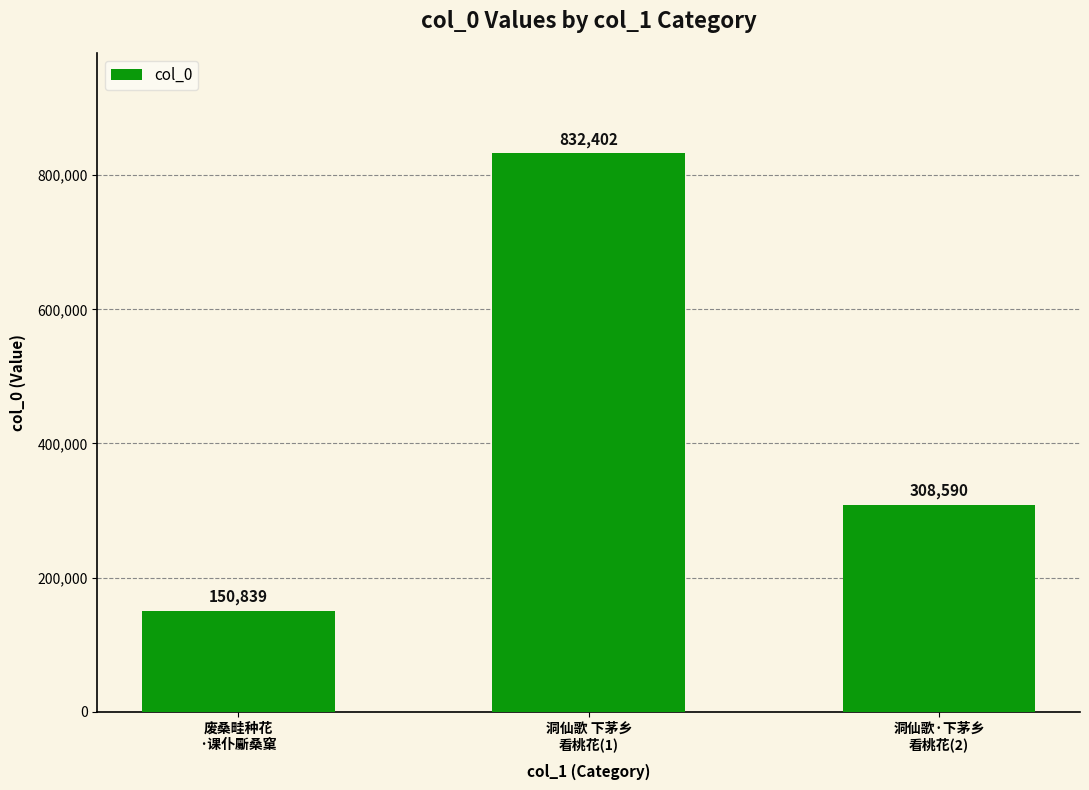

Reading right to left, list all the values displayed in this chart.

308590	832402	150839